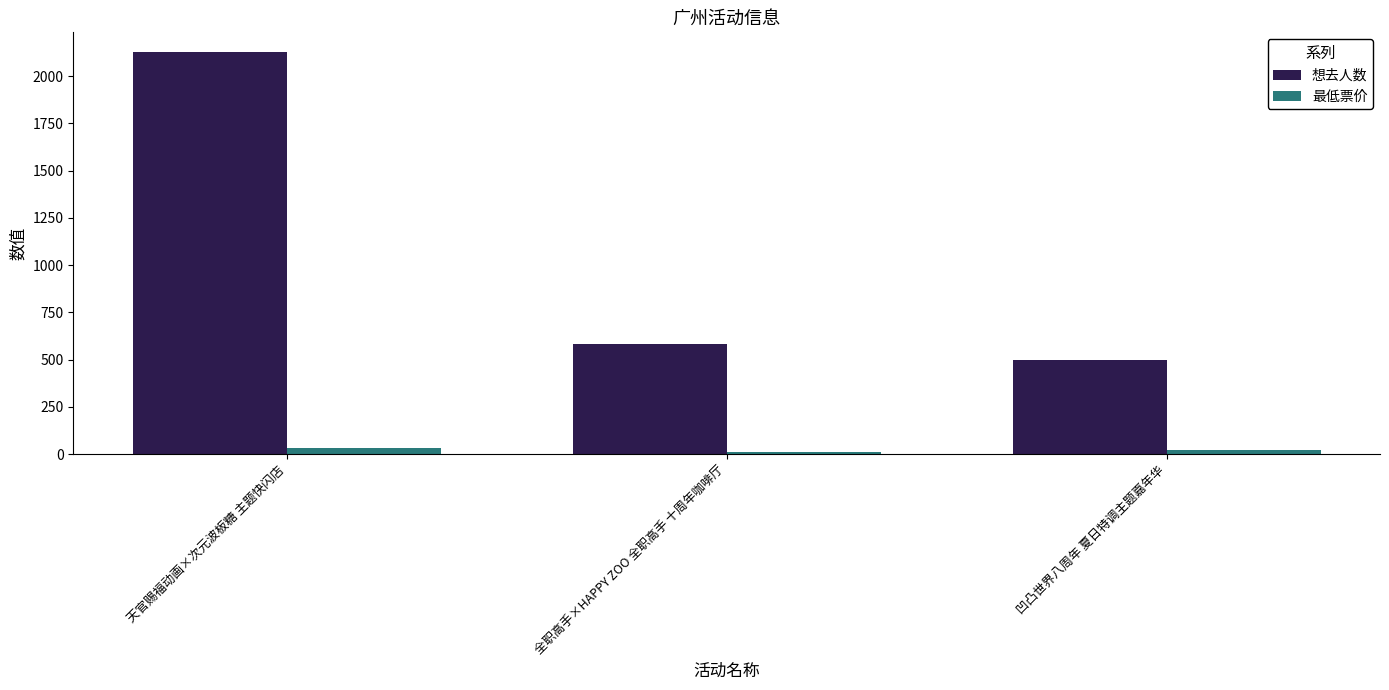

How many values in the 想去人数 series are below 581?

1